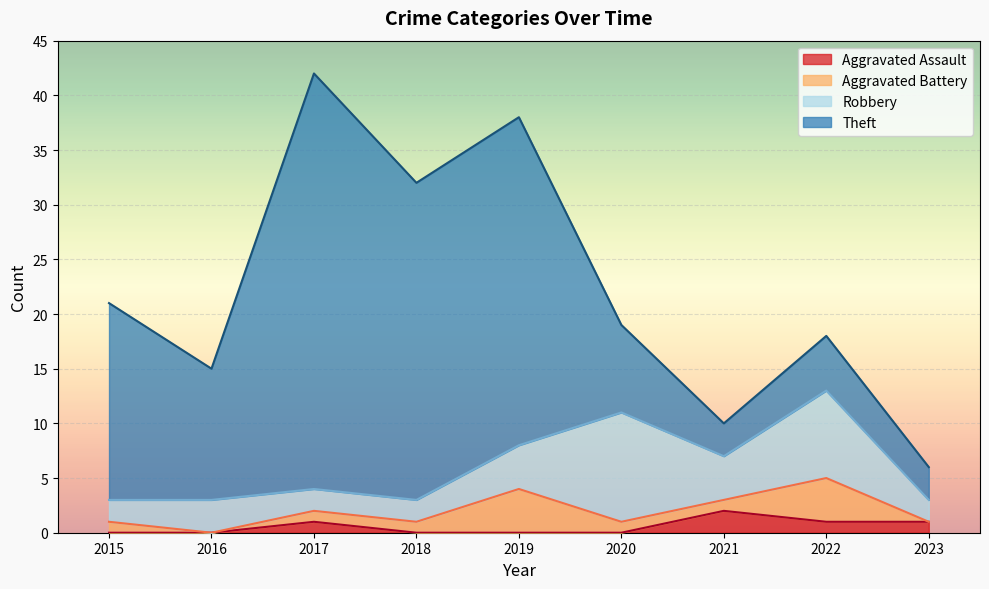

The value of Aggravated Assault at 2016 is -1. True or false?

False